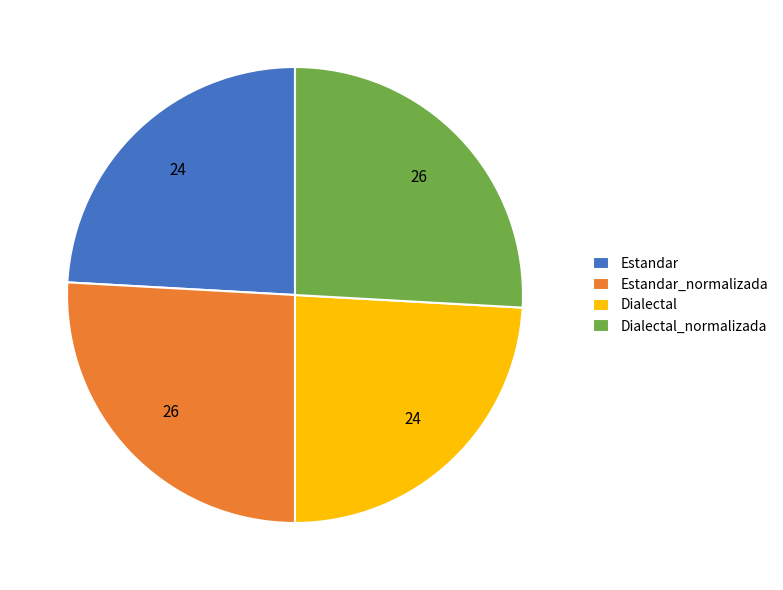

What is the ratio of the value at Dialectal_normalizada to the value at Estandar?

1.1